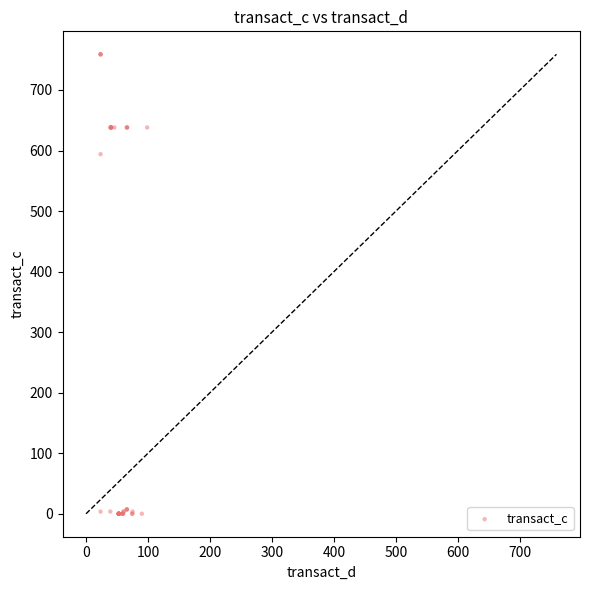

What Y value in the scatter plot is closest to 379?

593.9